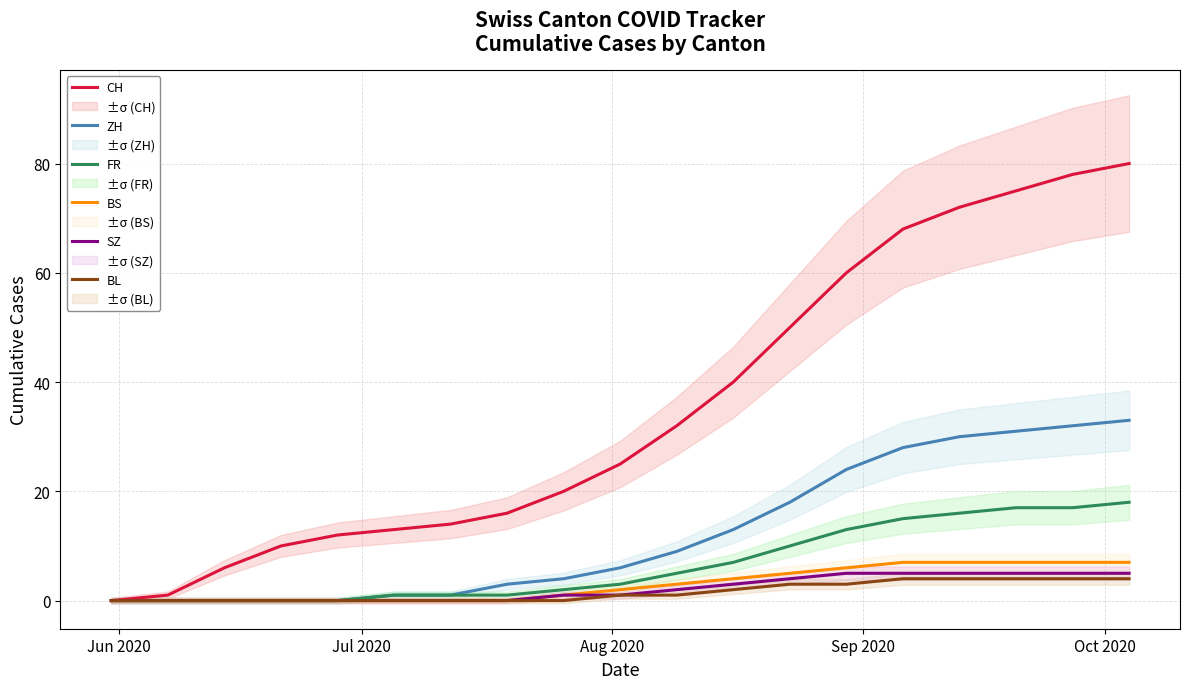

What is the maximum value for SZ?

5